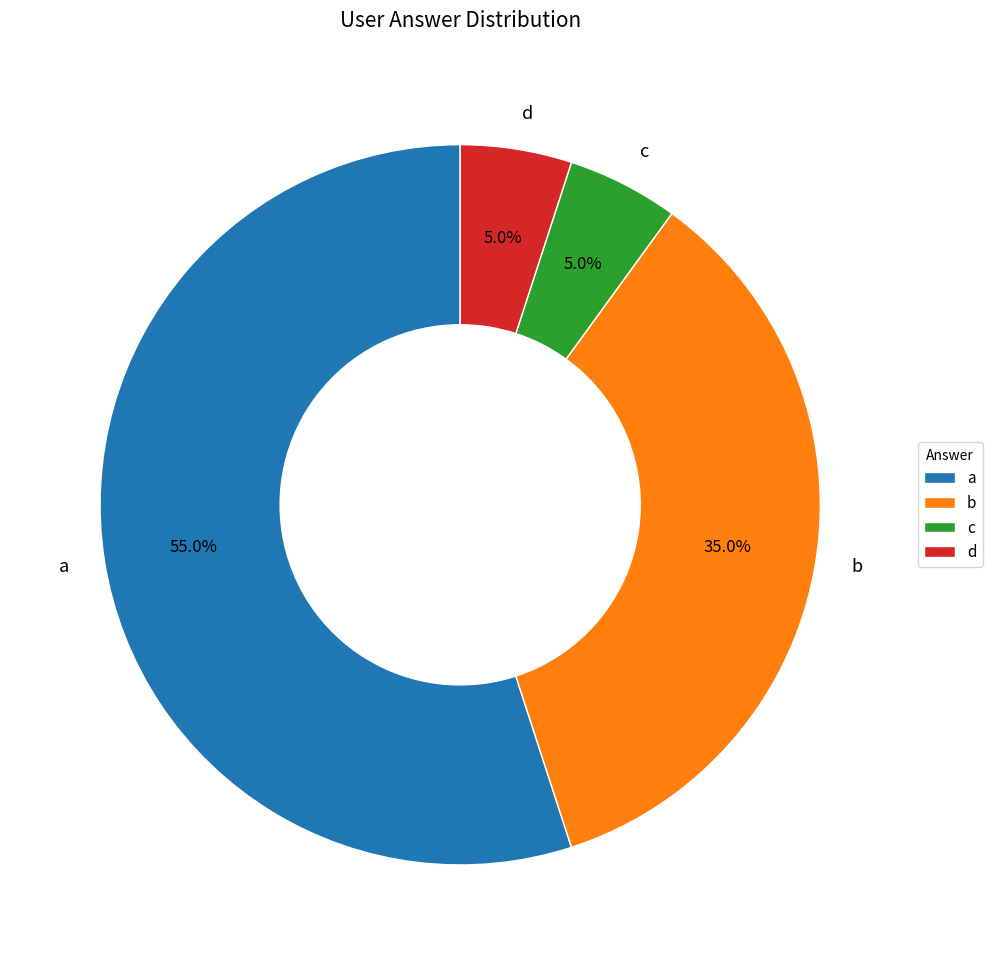

True or false: c accounts for 5% of the total.

True